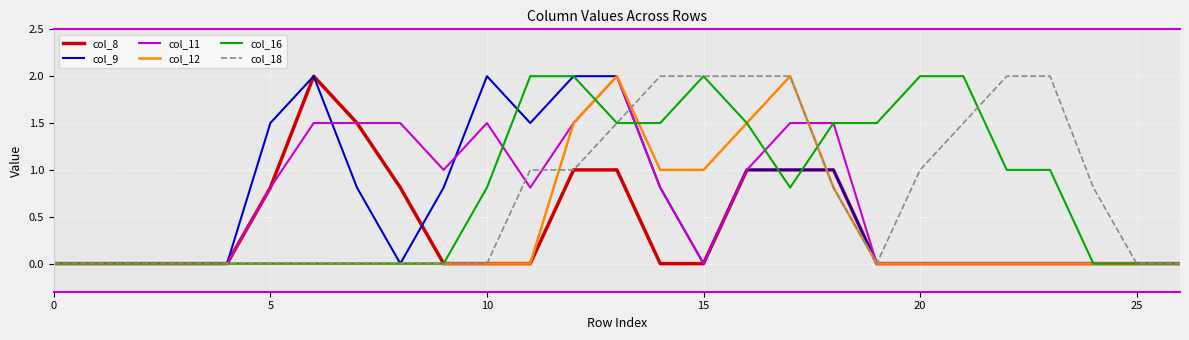

Does the chart have visible grid lines?

Yes